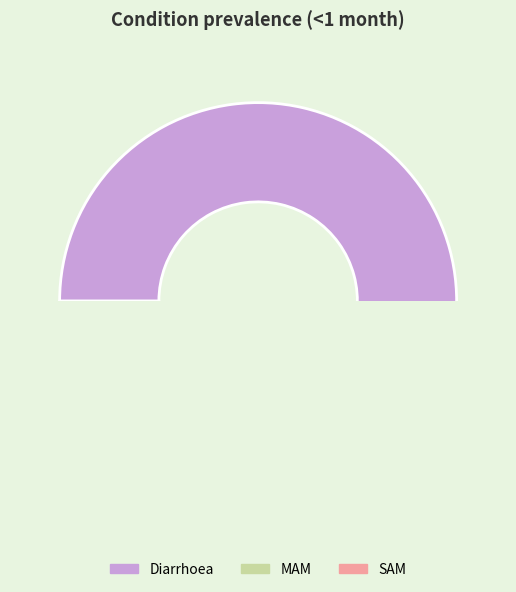

Is there a majority slice in this chart?

Yes